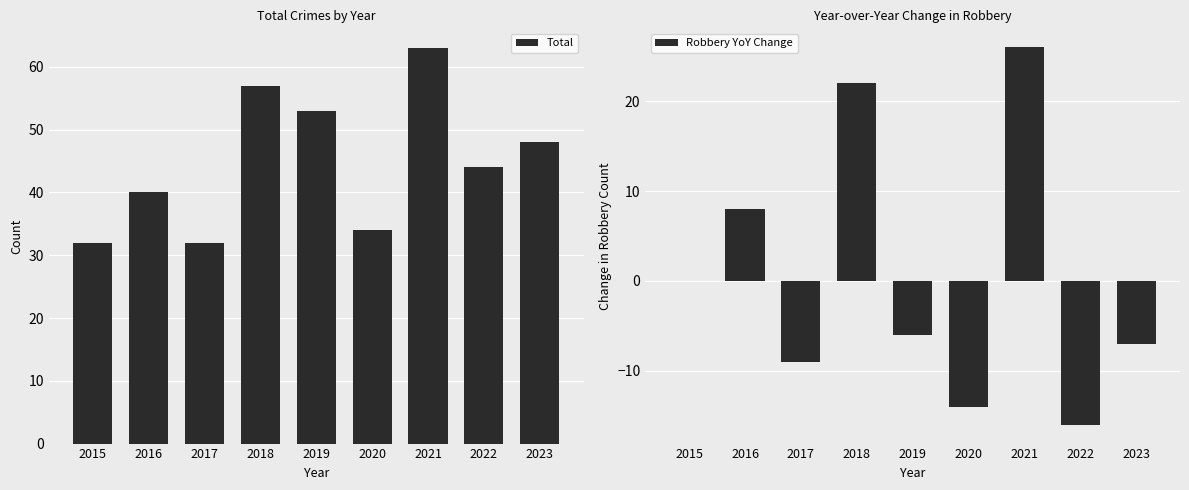

Between 2016 and 2018, which series saw the biggest shift?

Total